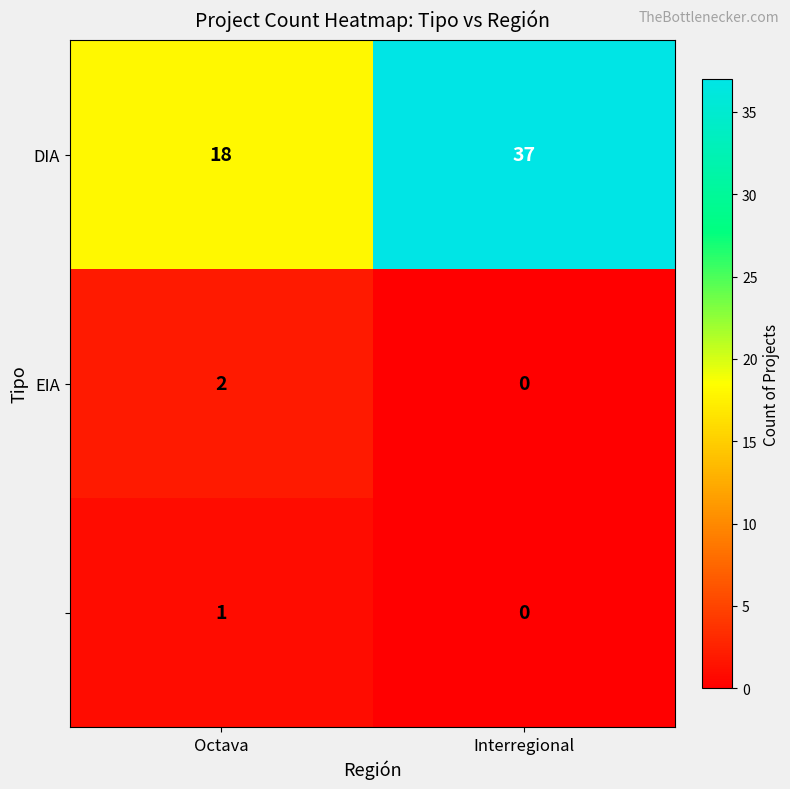

What is the difference between the highest and lowest values at Octava?

17